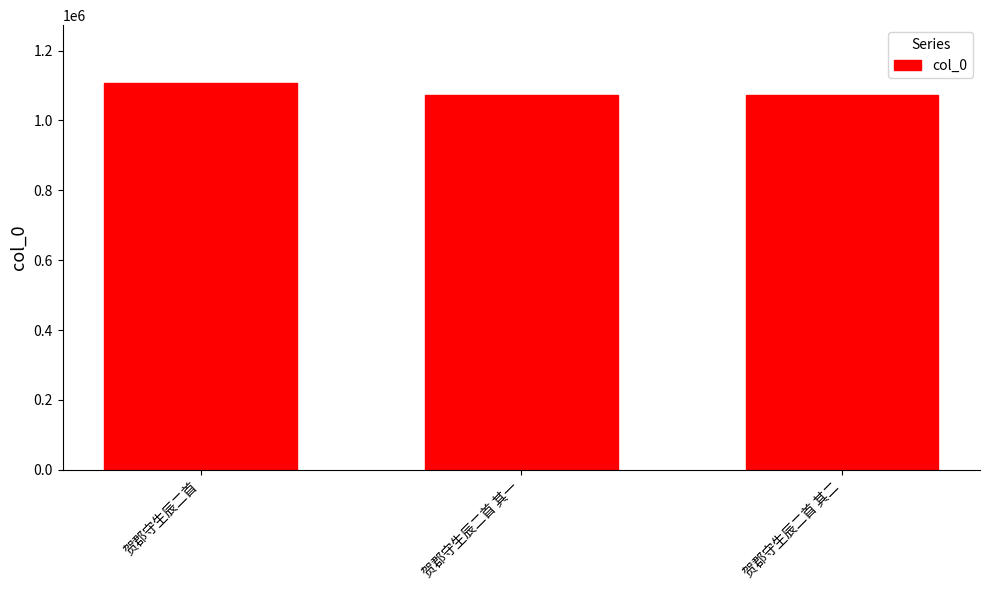

What is the sum of the values at 贺郡守生辰二首 and 贺郡守生辰二首 其二?

2179328